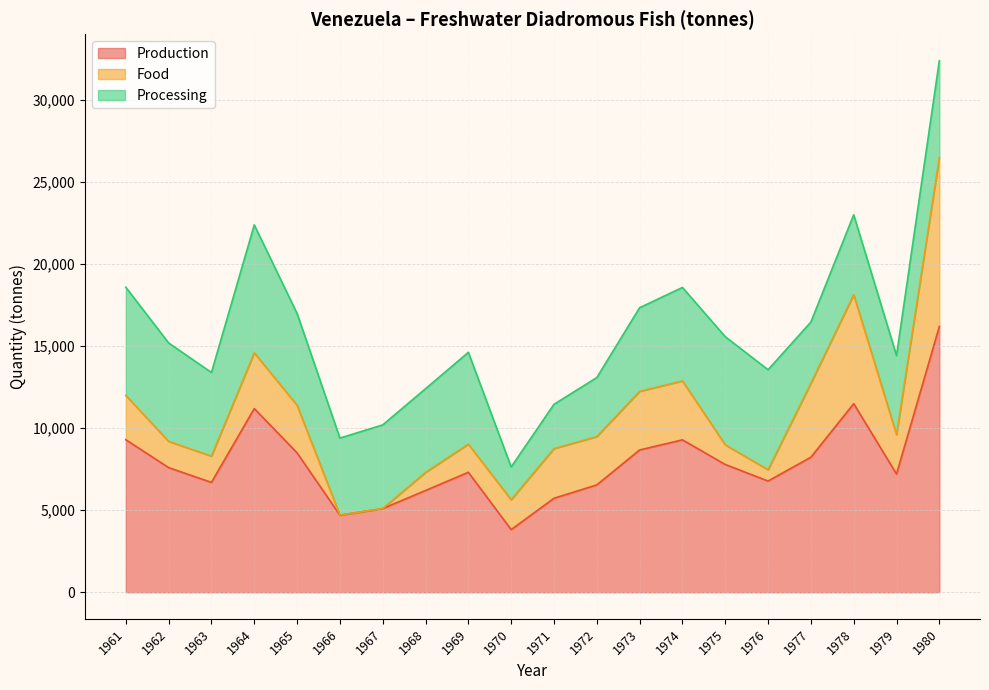

Reading right to left, list all the values displayed in this chart.

Production: 1980=16205	1979=7209	1978=11500	1977=8234	1976=6781	1975=7791	1974=9293	1973=8675	1972=6545	1971=5730	1970=3820	1969=7315	1968=6205	1967=5102	1966=4700	1965=8500	1964=11200	1963=6700	1962=7600	1961=9300
Food: 1980=10305	1979=2403	1978=6646	1977=4502	1976=687	1975=1200	1974=3593	1973=3575	1972=2945	1971=3030	1970=1820	1969=1715	1968=1105	1967=2	1966=0	1965=2900	1964=3400	1963=1600	1962=1600	1961=2700
Processing: 1980=5900	1979=4820	1978=4870	1977=3740	1976=6100	1975=6591	1974=5700	1973=5100	1972=3600	1971=2700	1970=2000	1969=5600	1968=5100	1967=5100	1966=4700	1965=5600	1964=7800	1963=5100	1962=6000	1961=6600